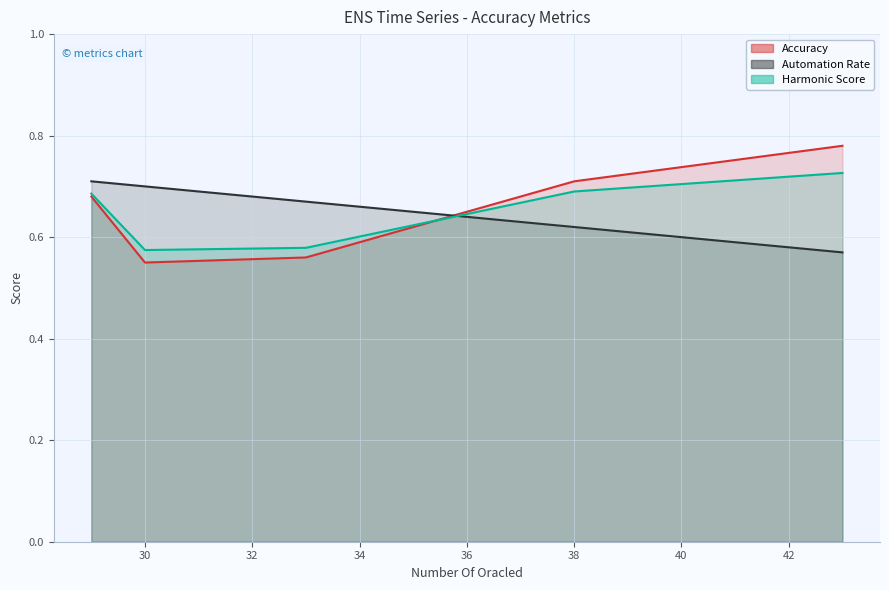

What is the total value across all series at 33?

1.8